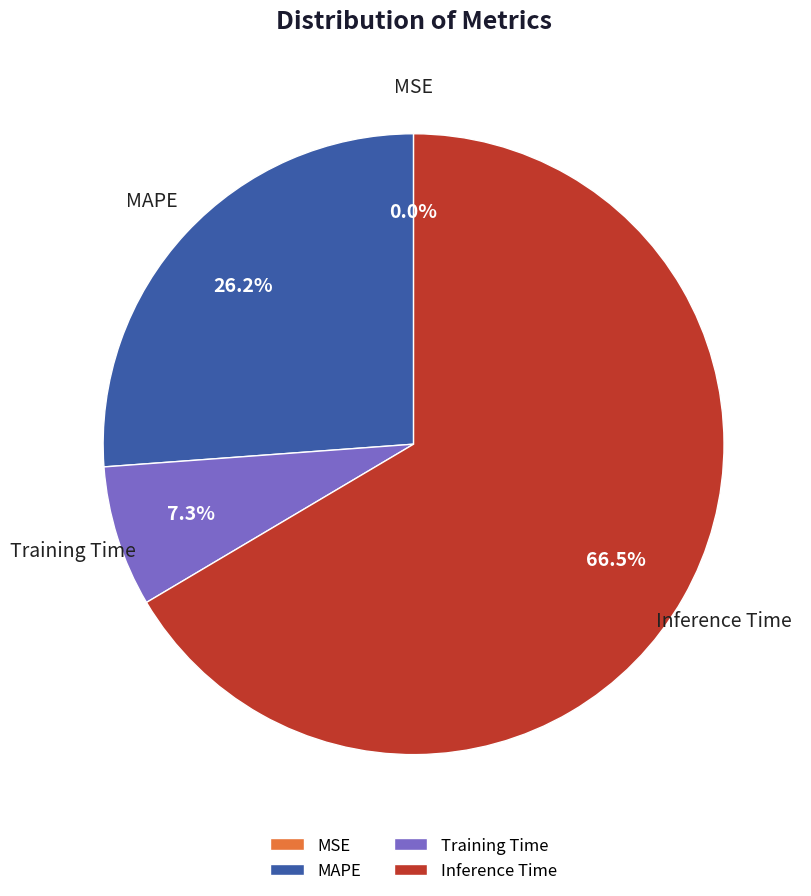

True or false: Training Time accounts for 21% of the total.

False